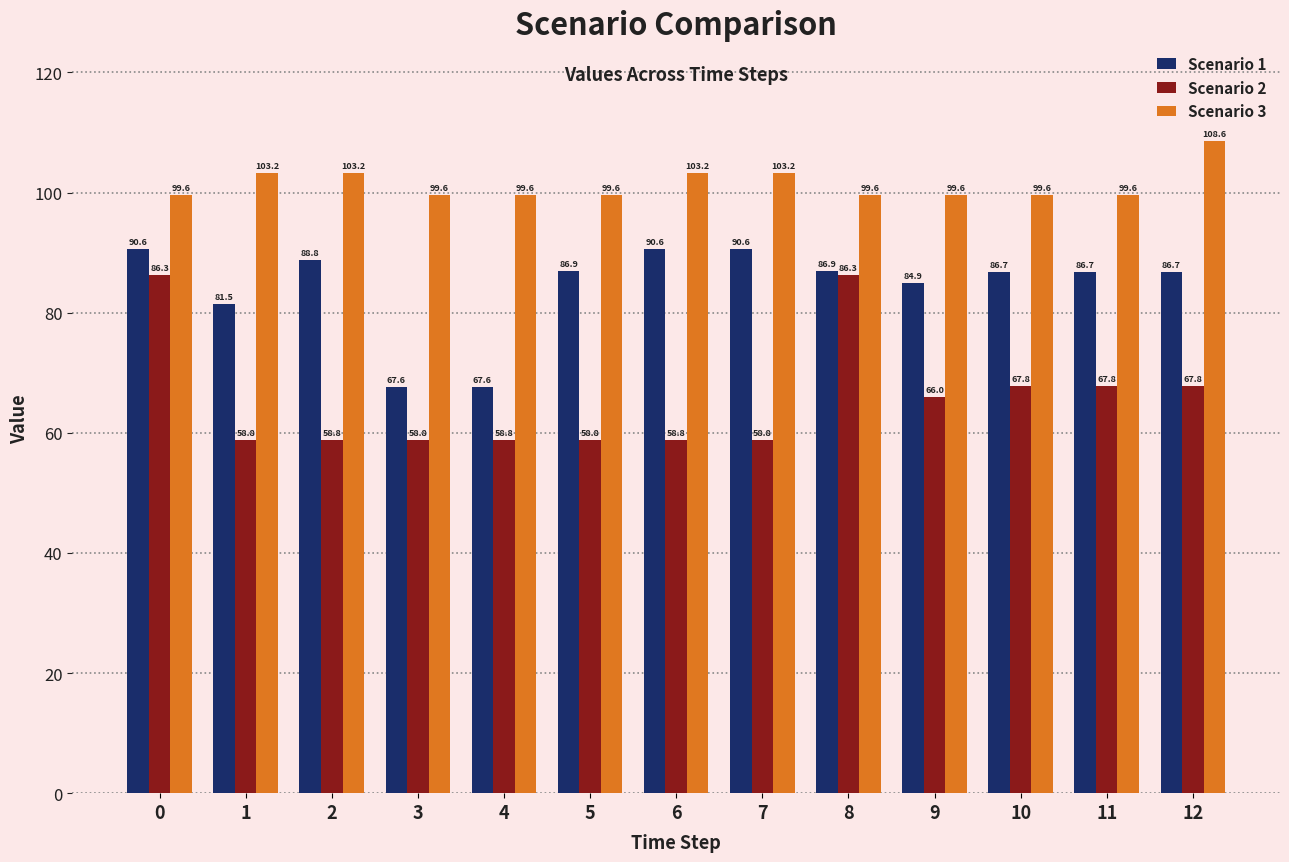

Rank the series by their maximum value, from lowest to highest.

Scenario 2, Scenario 1, Scenario 3